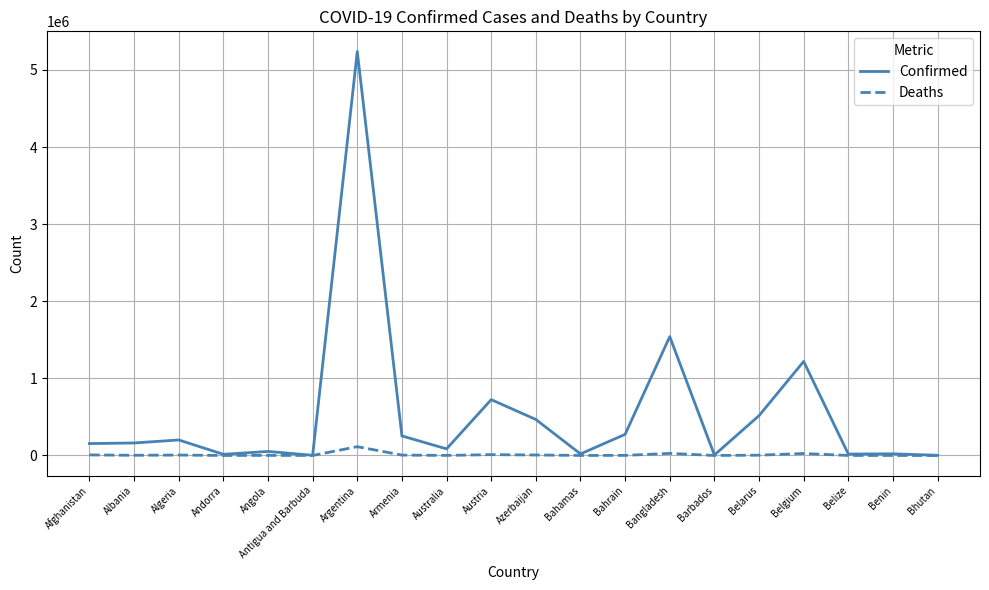

The Confirmed series shows 162173 at Albania. True or false?

True